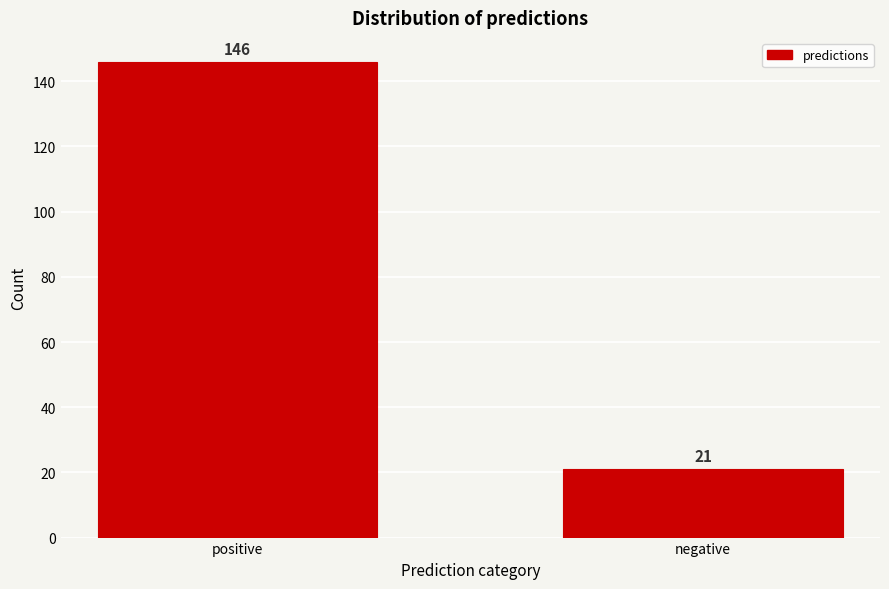

Reading right to left, what are all the values shown in this chart?

21	146